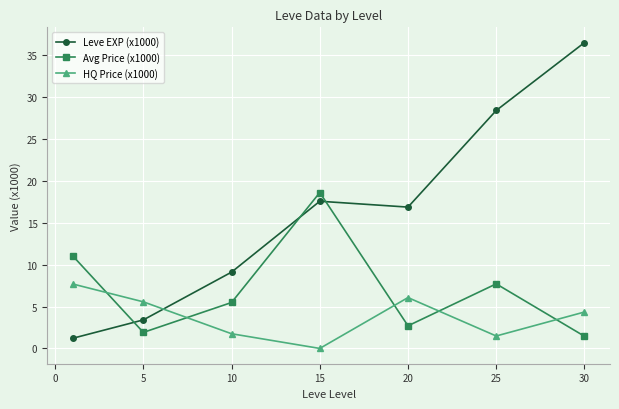

How many data points in HQ Price (x1000) are above 4?

4